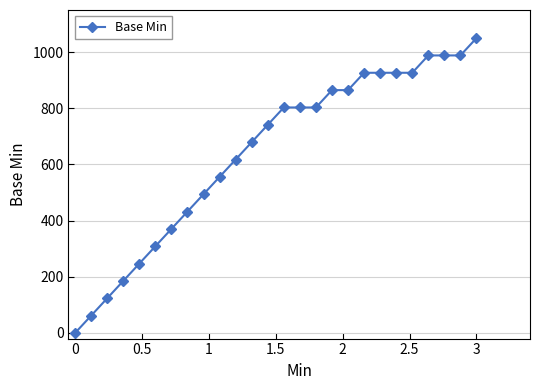

What is the average value?

641.4